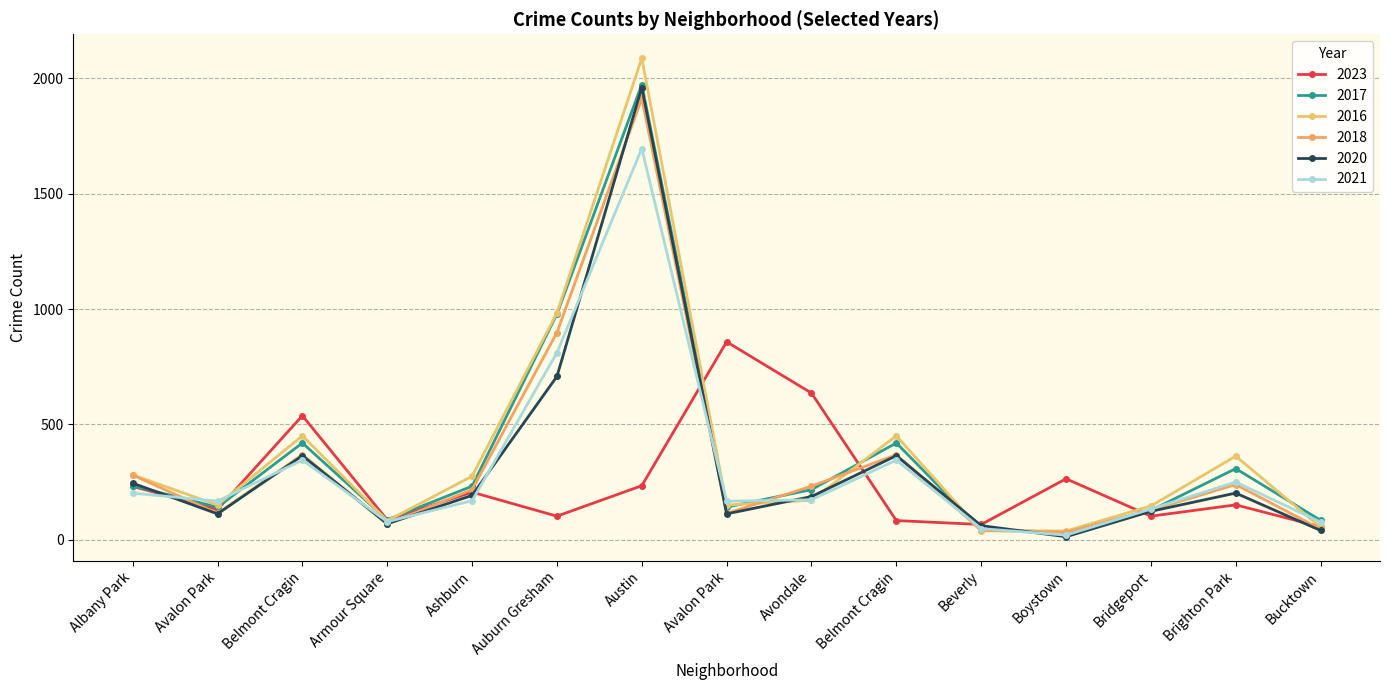

How many values in the 2016 series are below 172?

7